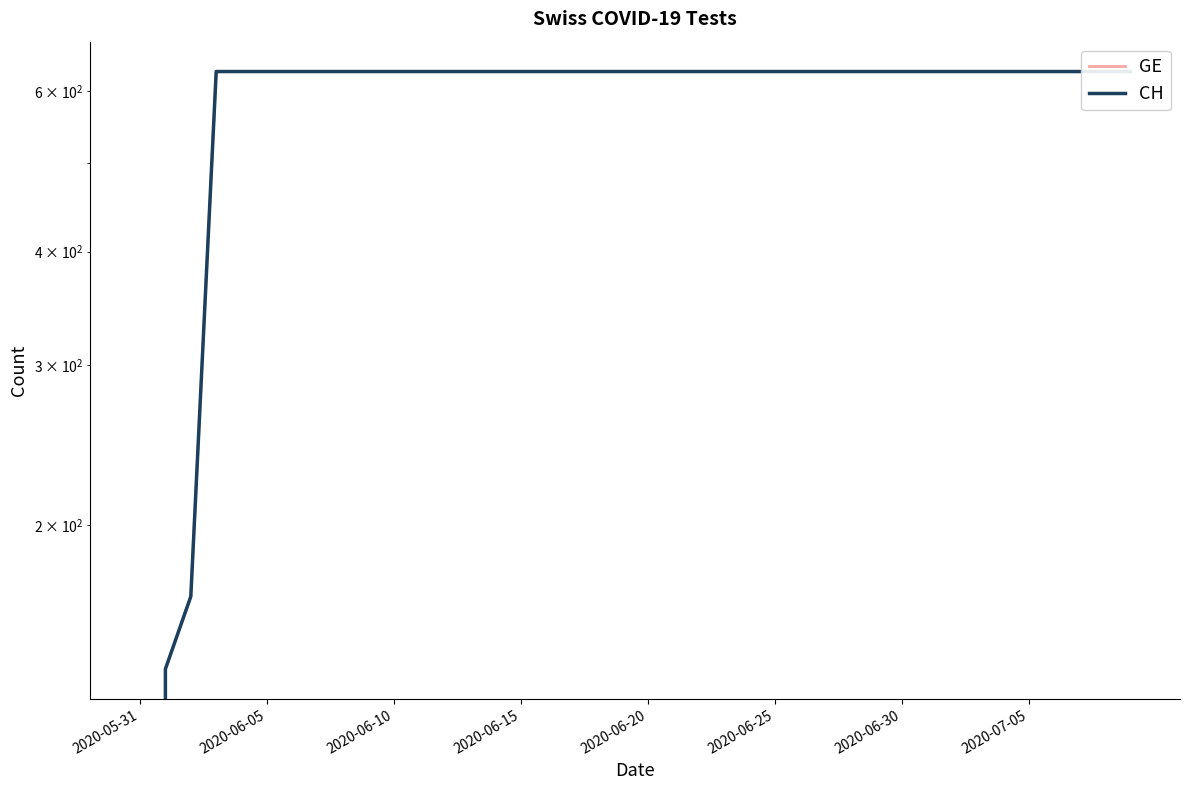

The GE series shows 631 at 2020-07-05. True or false?

True